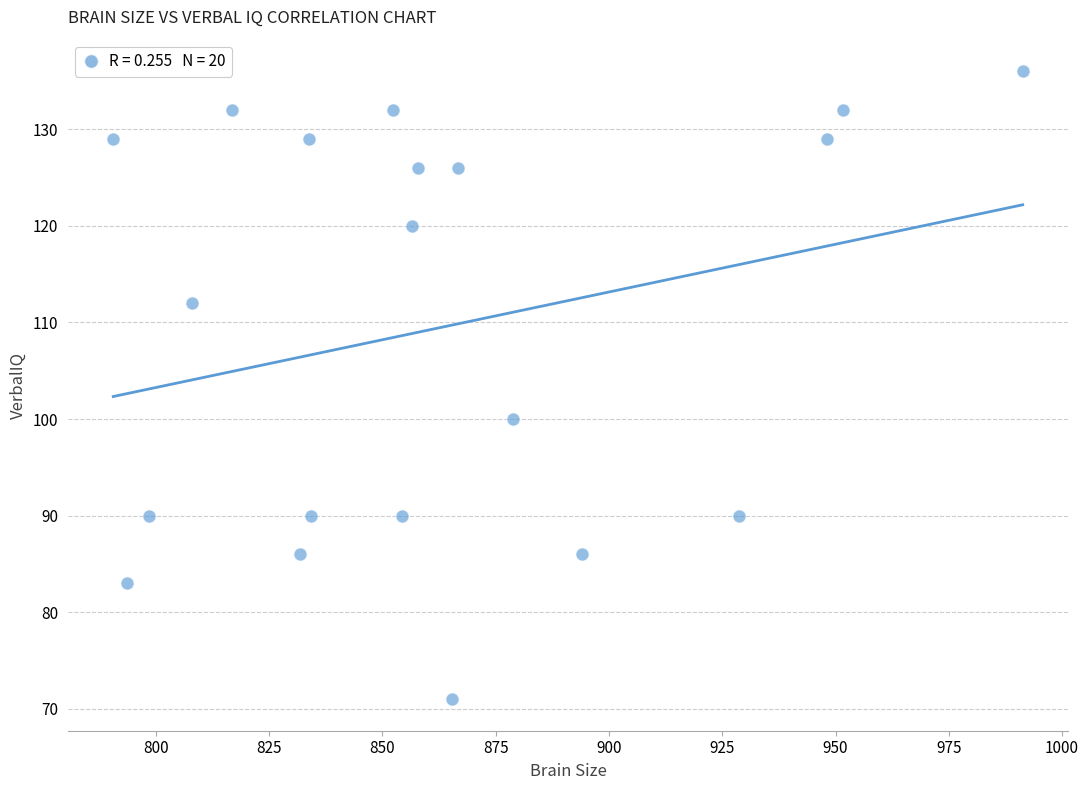

What is the range of Y values (max minus min)?

65